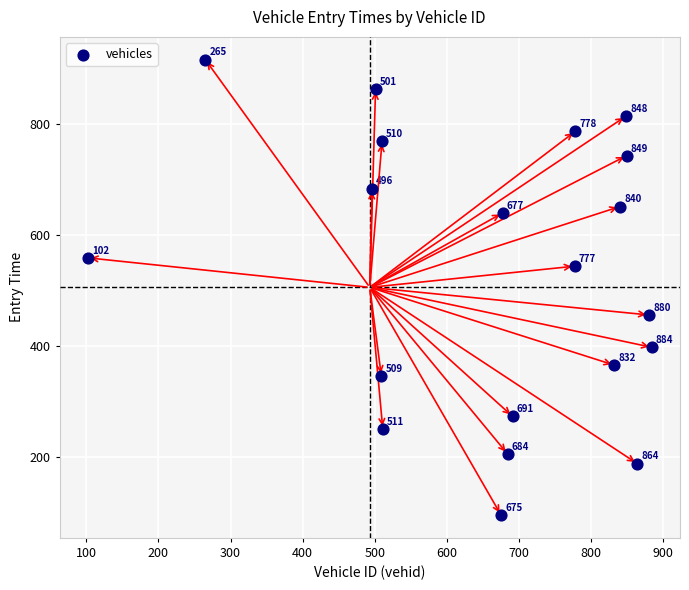

What Y value in the scatter plot is closest to 505?

543.9